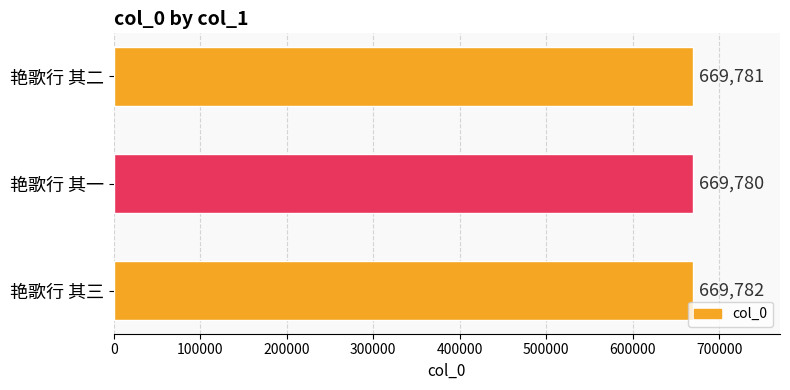

Reading bottom to top, list all the values displayed in this chart.

艳歌行 其三=669782	艳歌行 其一=669780	艳歌行 其二=669781